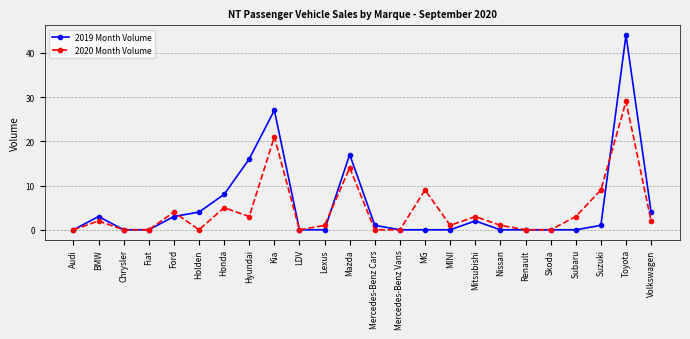

How many categories are shown in the chart?

24